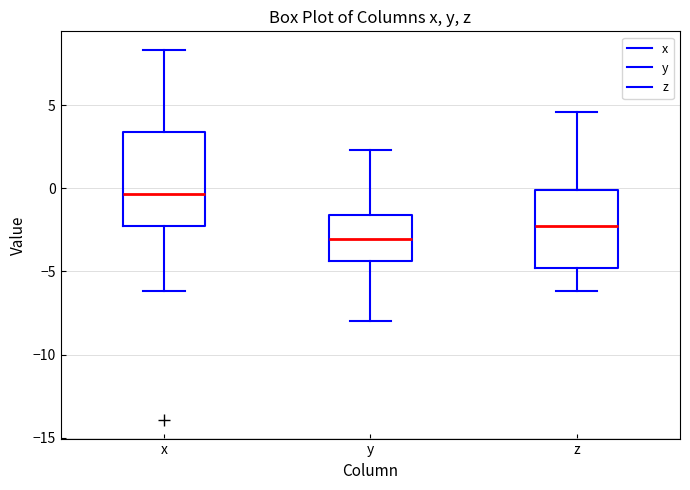

Reading left to right, transcribe this box plot: for each box, give where its median line is, the range the box spans, and where its two whiskers end, as read against the y-axis. The values are not printed on the chart, so give them approximately, as read against the axis.

x: median -0.5, box -2.5 to 3.5, whiskers -6.0 to 8.5
y: median -3.0, box -4.5 to -1.5, whiskers -8.0 to 2.5
z: median -2.5, box -5.0 to 0.0, whiskers -6.0 to 4.5